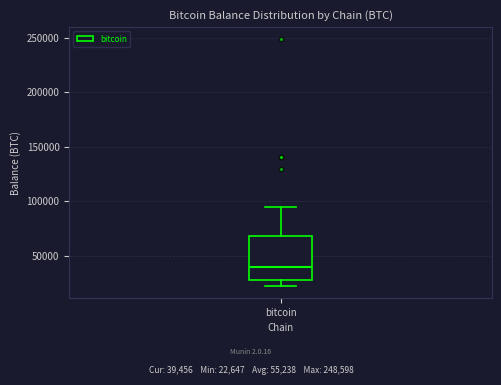

Transcribe this box plot: give where the median line is, the range the box spans, and where the two whiskers end, as read against the y-axis. The values are not printed on the chart, so give them approximately, as read against the axis.

median 40000, box 30000 to 70000, whiskers 25000 to 95000